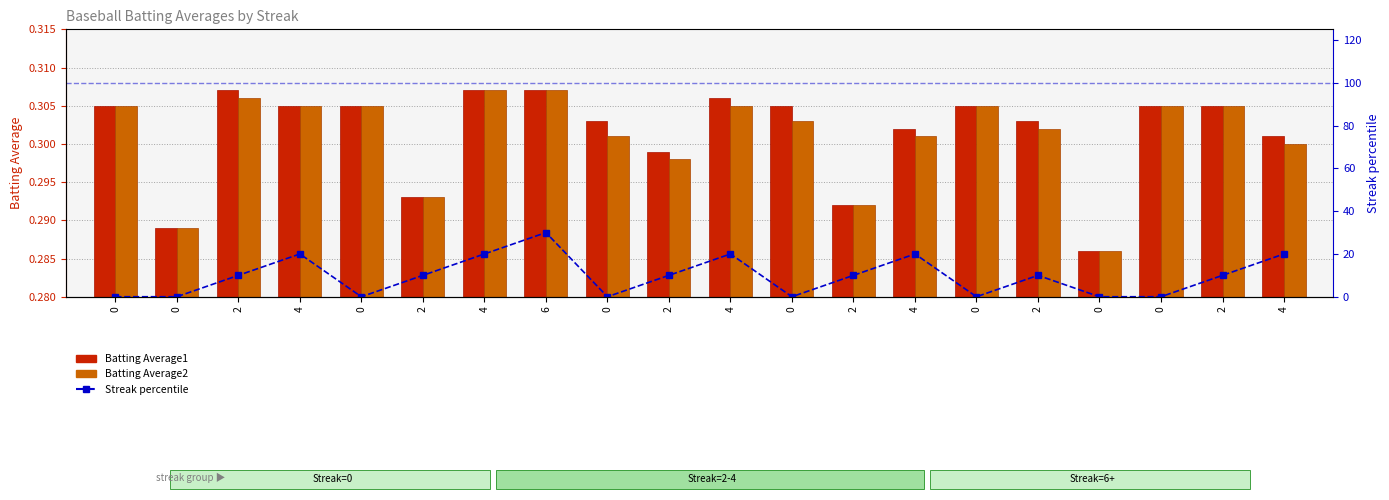

Reading left to right, list all the values displayed in this chart.

Batting Average1: 0=0.3	0=0.3	2=0.3	4=0.3	0=0.3	2=0.3	4=0.3	6=0.3	0=0.3	2=0.3	4=0.3	0=0.3	2=0.3	4=0.3	0=0.3	2=0.3	0=0.3	0=0.3	2=0.3	4=0.3
Batting Average2: 0=0.3	0=0.3	2=0.3	4=0.3	0=0.3	2=0.3	4=0.3	6=0.3	0=0.3	2=0.3	4=0.3	0=0.3	2=0.3	4=0.3	0=0.3	2=0.3	0=0.3	0=0.3	2=0.3	4=0.3
Streak percentile: 0=0.0	0=0.0	2=10.0	4=20.0	0=0.0	2=10.0	4=20.0	6=30.0	0=0.0	2=10.0	4=20.0	0=0.0	2=10.0	4=20.0	0=0.0	2=10.0	0=0.0	0=0.0	2=10.0	4=20.0